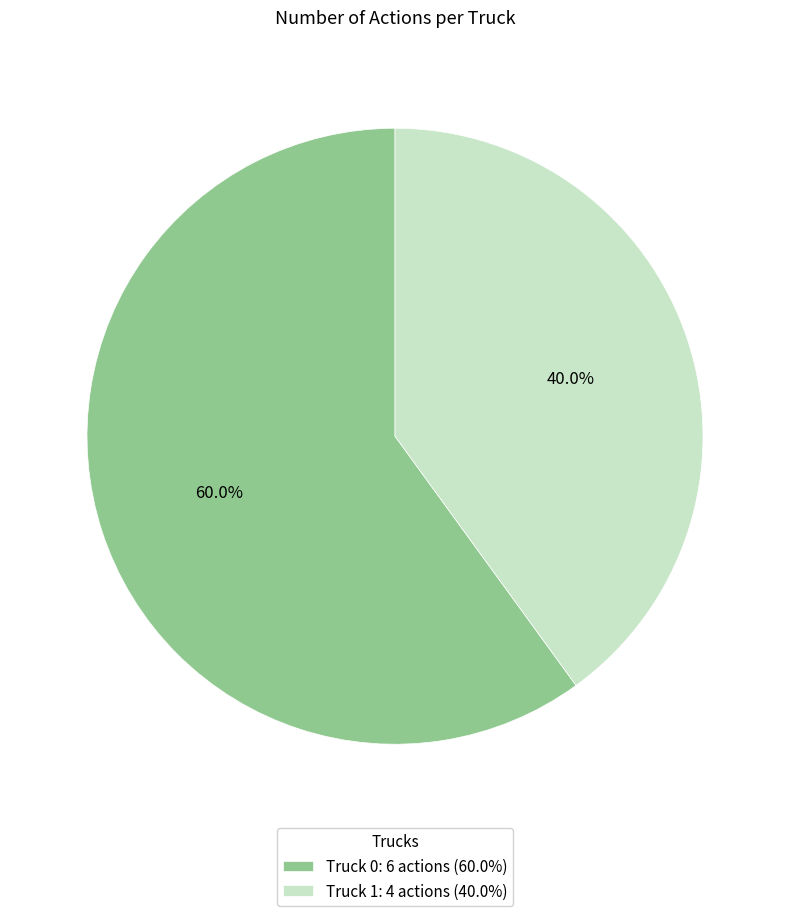

Is the sum of Truck 0 and Truck 1 greater than half?

Yes